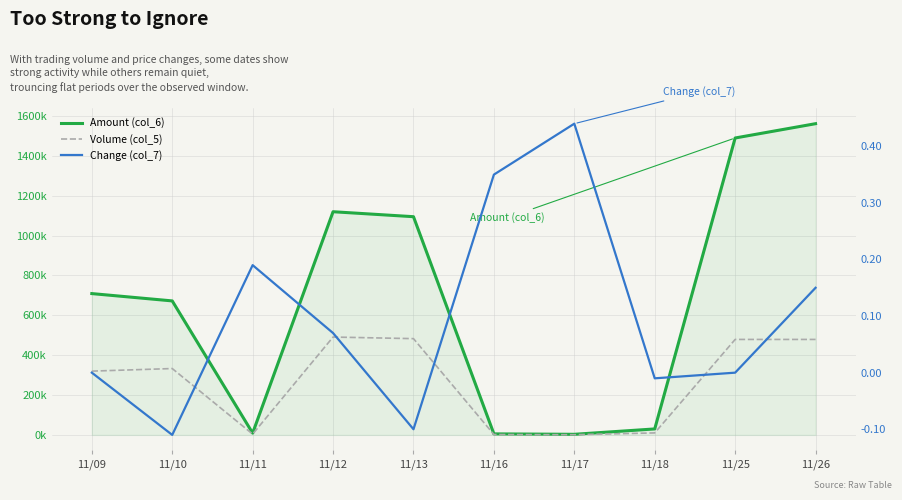

Which series has the largest total across all categories?

Amount (col_6)